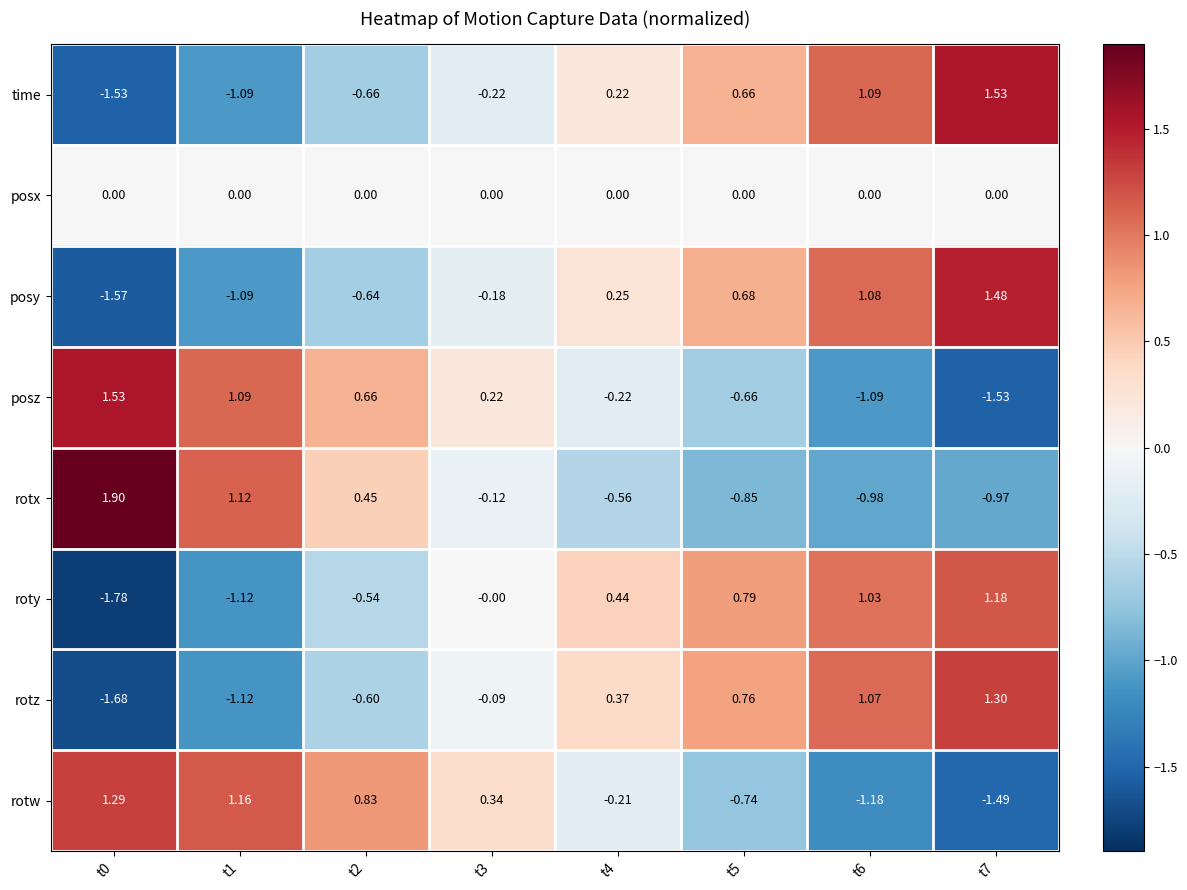

Is the value of posx at t5 greater than the value of time at t4?

No